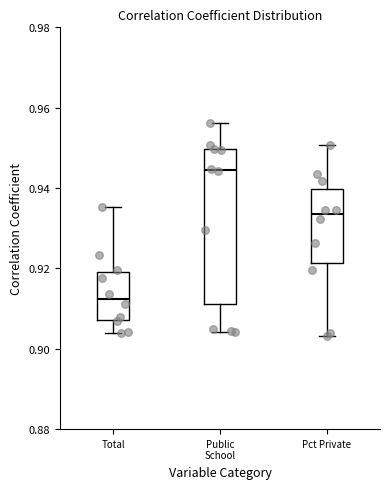

Comparing the boxes themselves (not the whiskers), which one is the tallest?

Public School